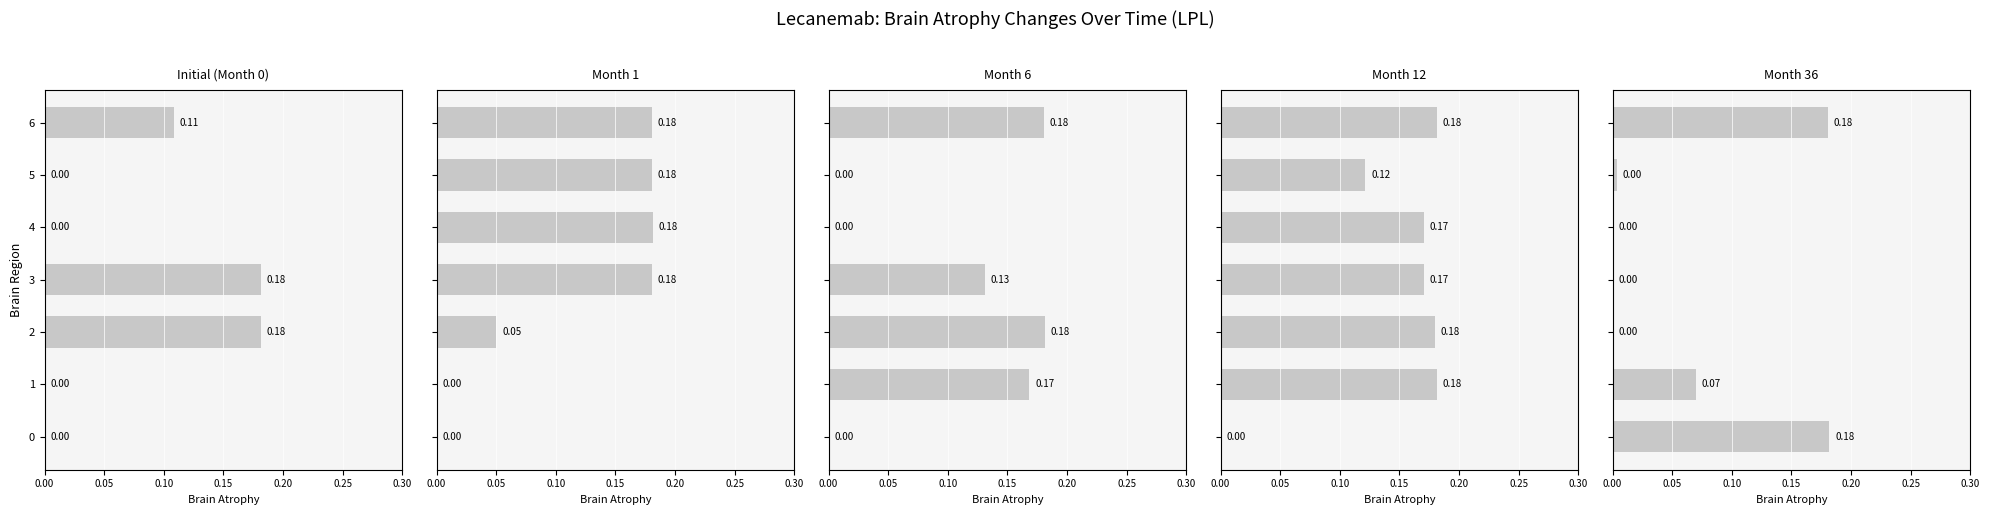

What is the approximate value of Month 12 at 2?

0.2